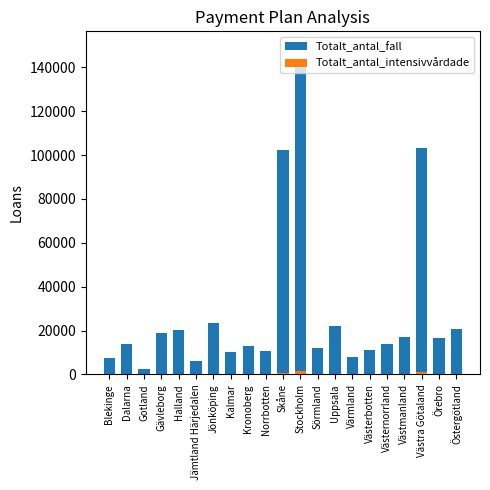

Rank the series by their average value, from lowest to highest.

Totalt_antal_intensivvårdade, Totalt_antal_fall